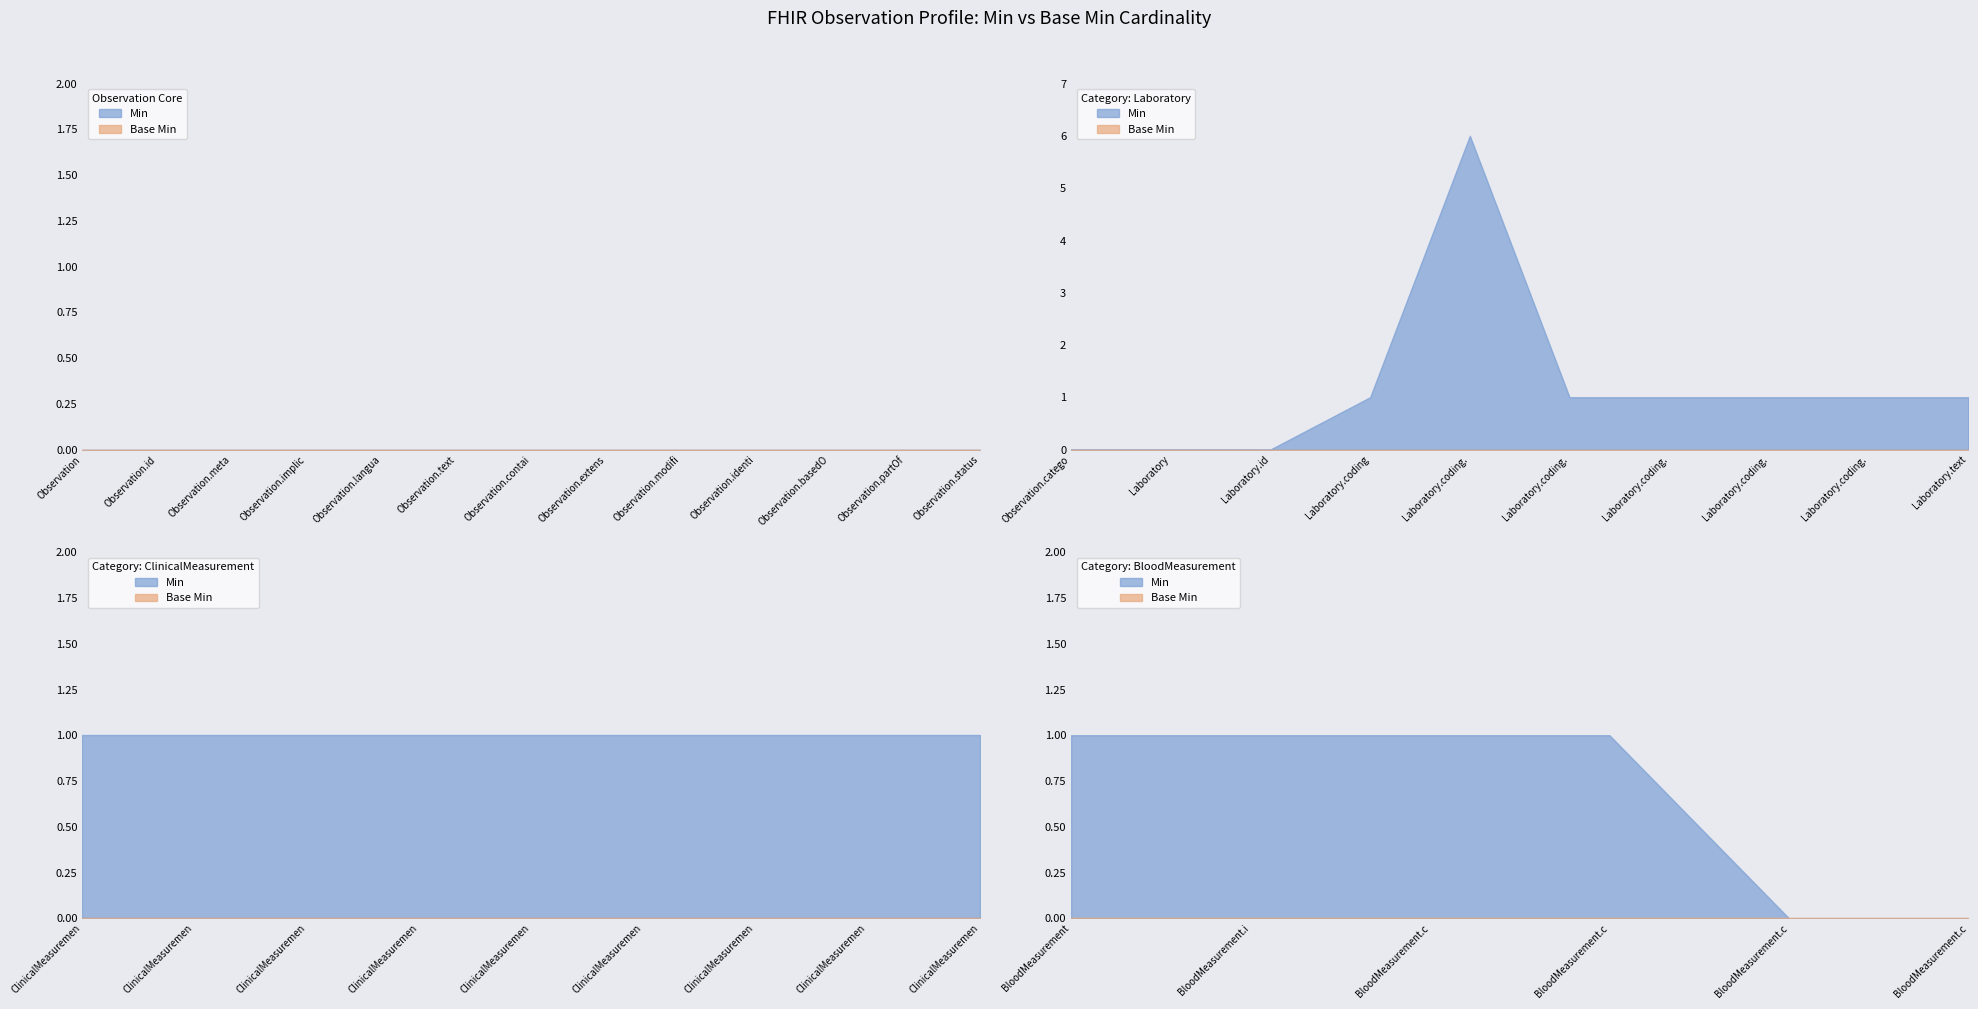

Is the value of Min at Observation.meta greater than the value of Base Min at Observation.category:BloodMeasurement.coding?

No